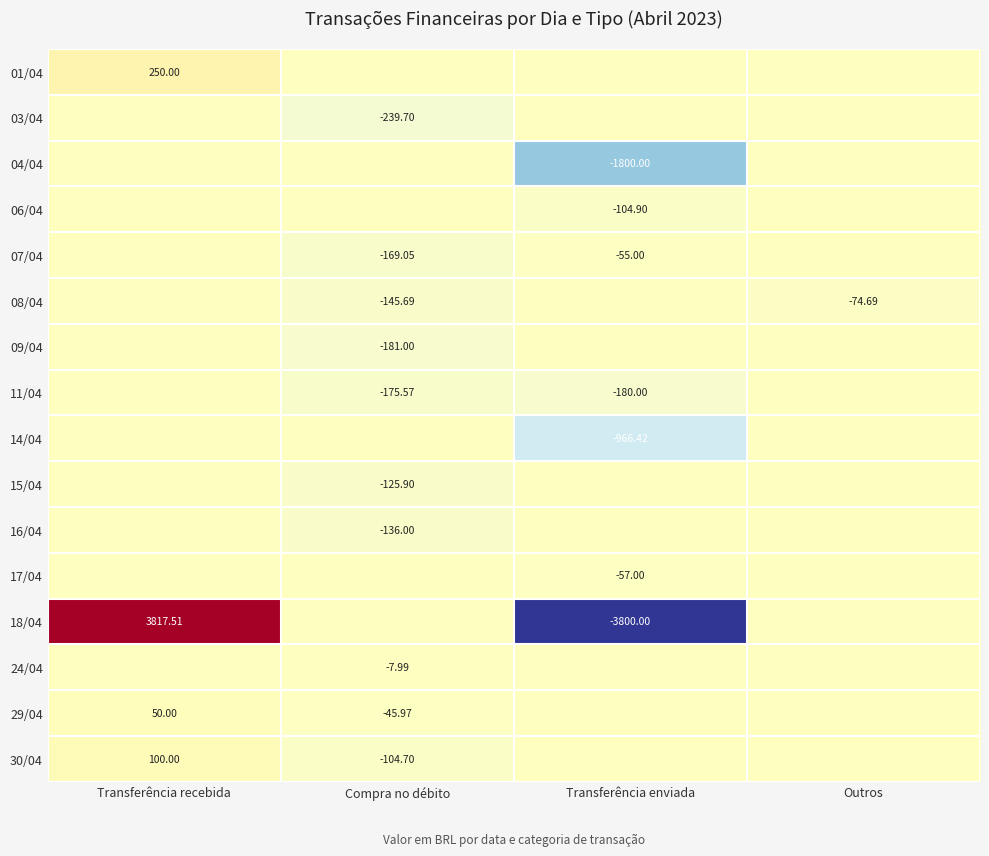

What is the total value across all series at Outros?

-74.7